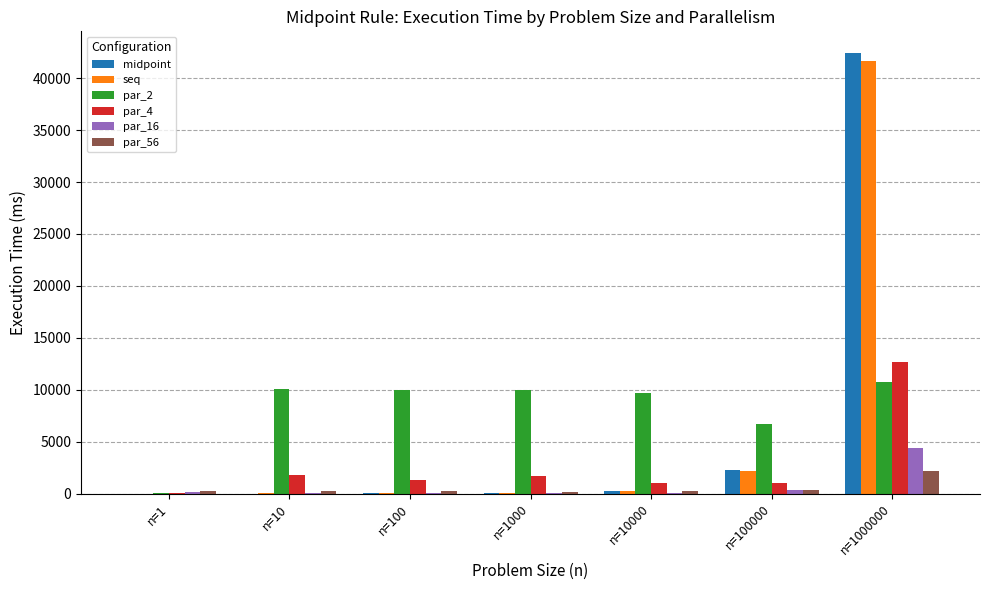

Is it true that par_2 equals 10739.0 at n=1000000?

True